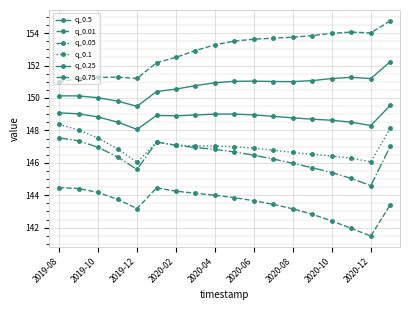

Reading left to right, extract all data points from this chart.

q_0.5: 150.1	150.1	150.0	149.8	149.5	150.4	150.5	150.8	150.9	151.0	151.0	151.0	151.0	151.1	151.2	151.3	151.2	152.2
q_0.01: 144.5	144.4	144.2	143.7	143.2	144.5	144.3	144.1	144.0	143.9	143.7	143.4	143.2	142.8	142.4	142.0	141.5	143.4
q_0.05: 147.5	147.4	147.0	146.4	145.6	147.3	147.1	146.9	146.8	146.7	146.5	146.2	146.0	145.7	145.4	145.0	144.6	147.0
q_0.1: 148.4	148.0	147.5	146.9	146.0	147.3	147.1	147.0	147.0	147.0	146.9	146.8	146.6	146.5	146.4	146.3	146.1	148.1
q_0.25: 149.1	149.0	148.8	148.5	148.1	148.9	148.9	149.0	149.0	149.0	149.0	148.9	148.8	148.7	148.6	148.5	148.3	149.5
q_0.75: 151.0	151.2	151.3	151.3	151.2	152.2	152.5	152.9	153.3	153.5	153.6	153.7	153.7	153.9	154.0	154.1	154.0	154.8